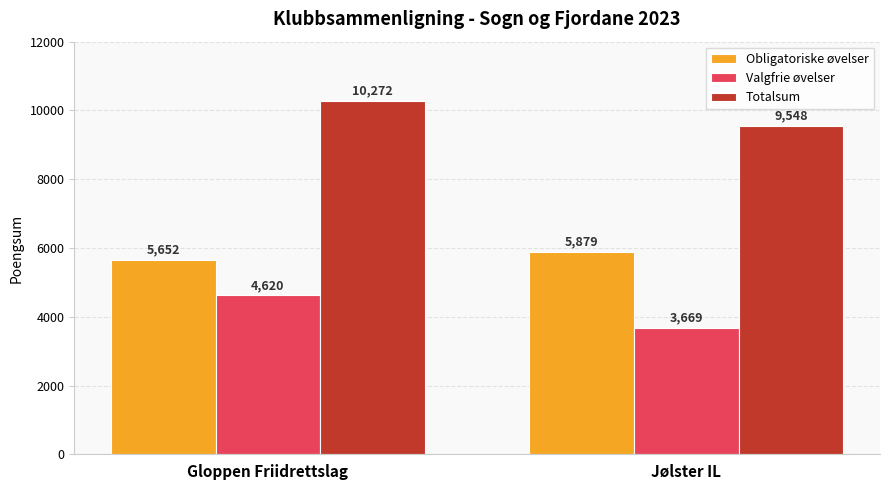

Which series has the widest spread of values?

Valgfrie øvelser